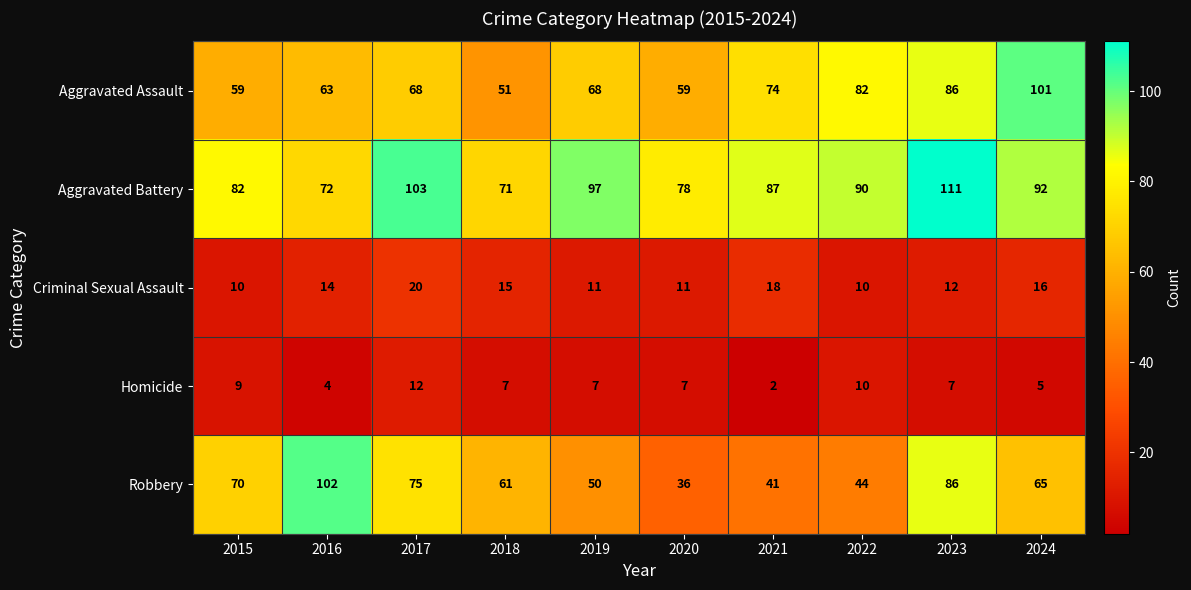

Rank the series by their maximum value, from highest to lowest.

Aggravated Battery, Robbery, Aggravated Assault, Criminal Sexual Assault, Homicide